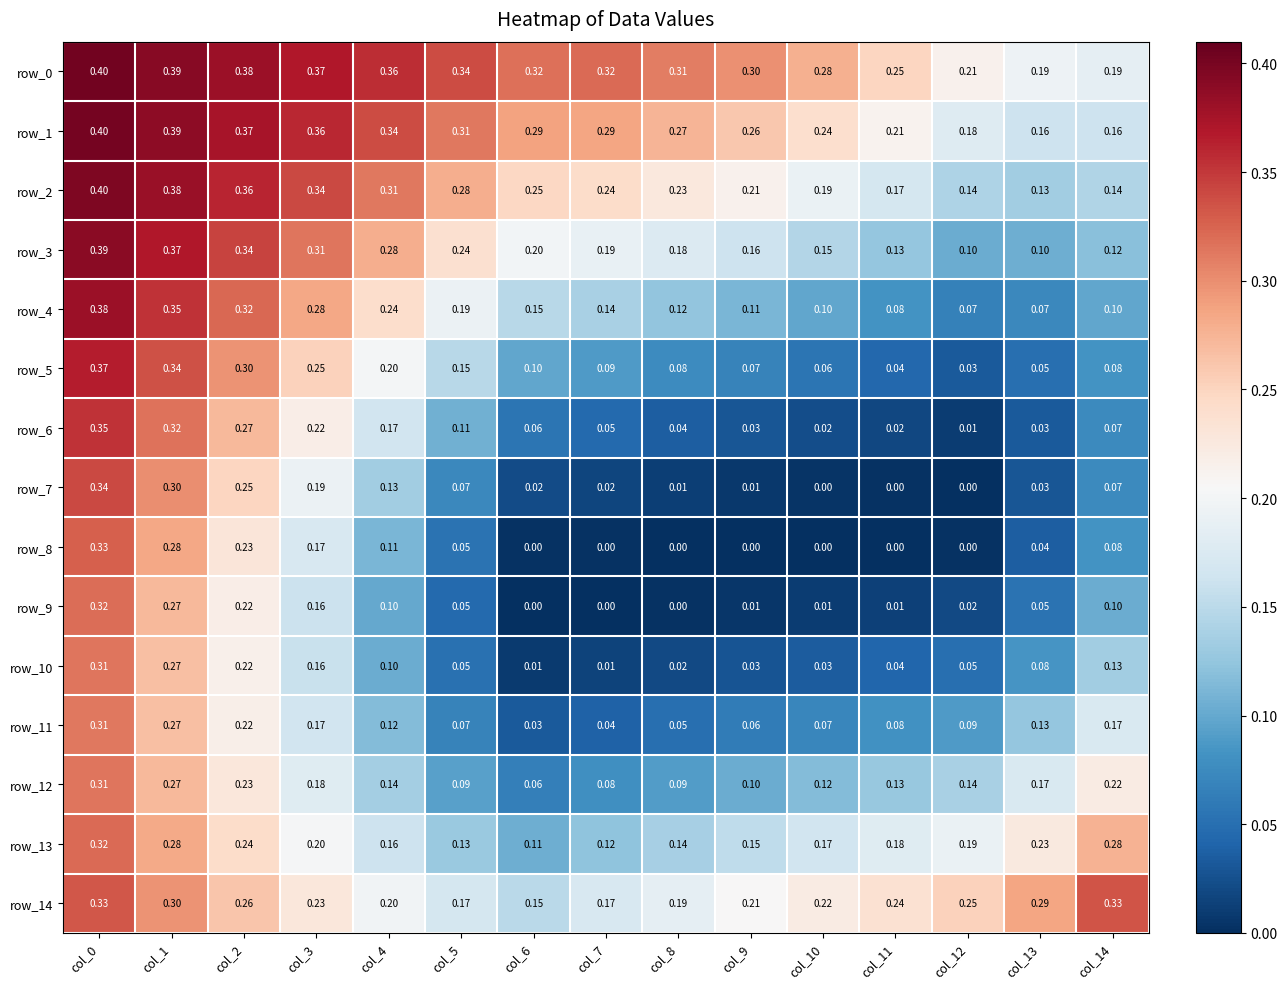

Which label corresponds to the largest value in the chart?

col_0